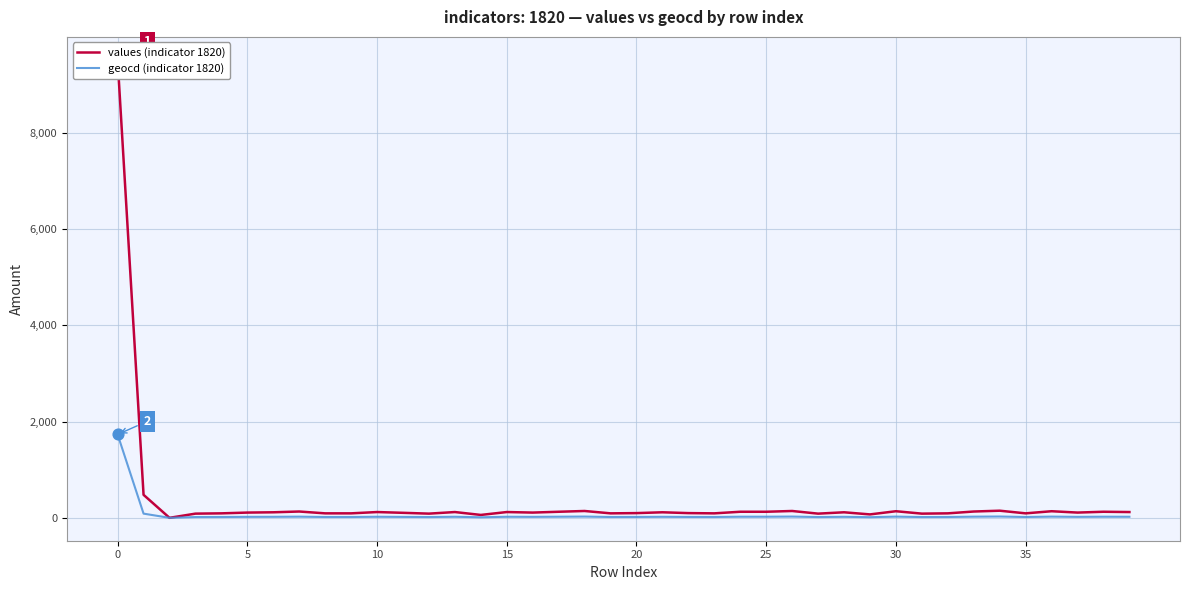

Which series has the largest total across all categories?

values (indicator 1820)